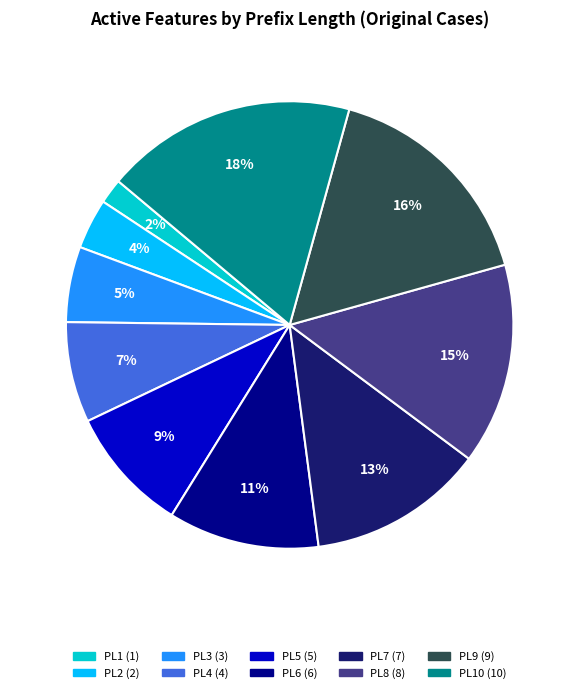

To the nearest percent, what is the average slice percentage?

10%